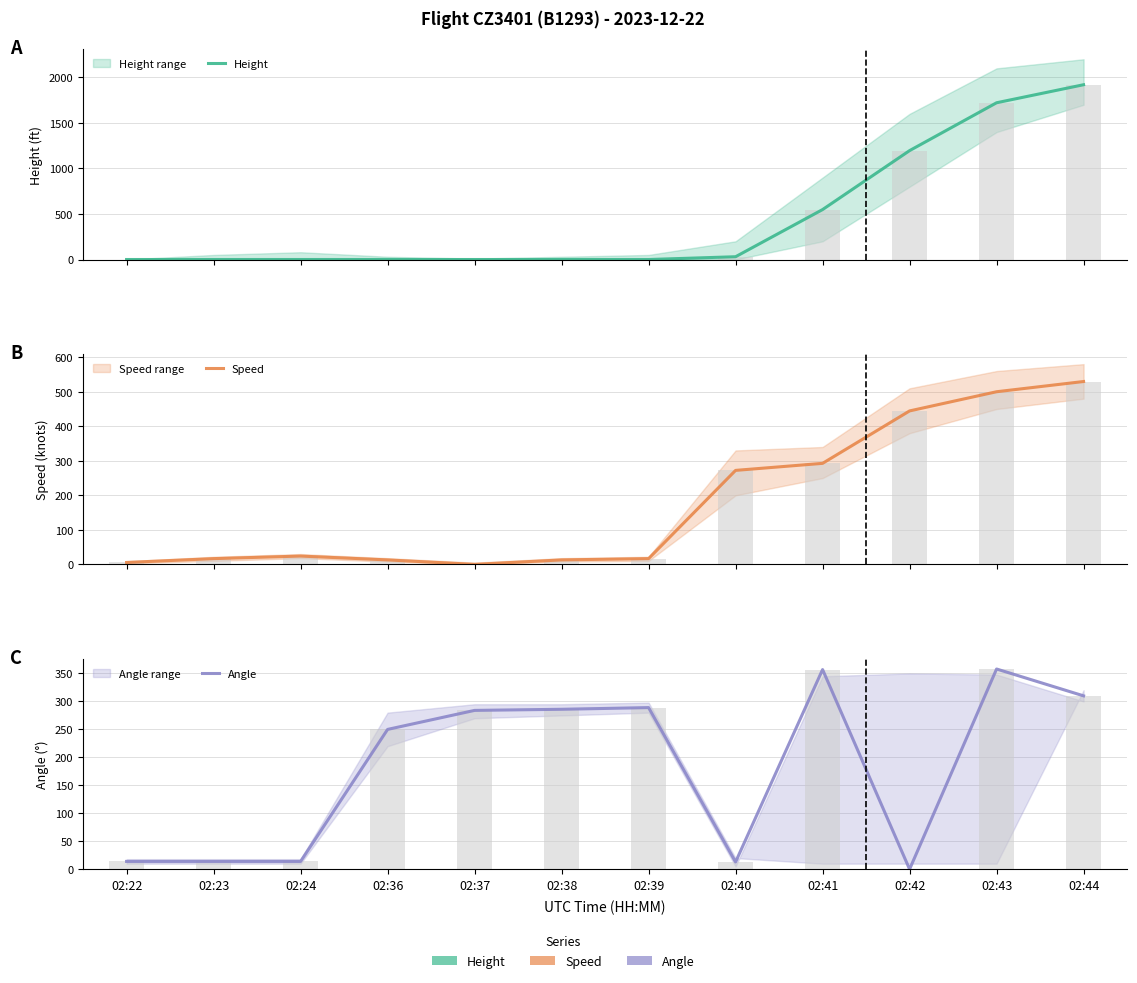

Is the value of Speed at 02:43 greater than the value of Height at 02:37?

Yes